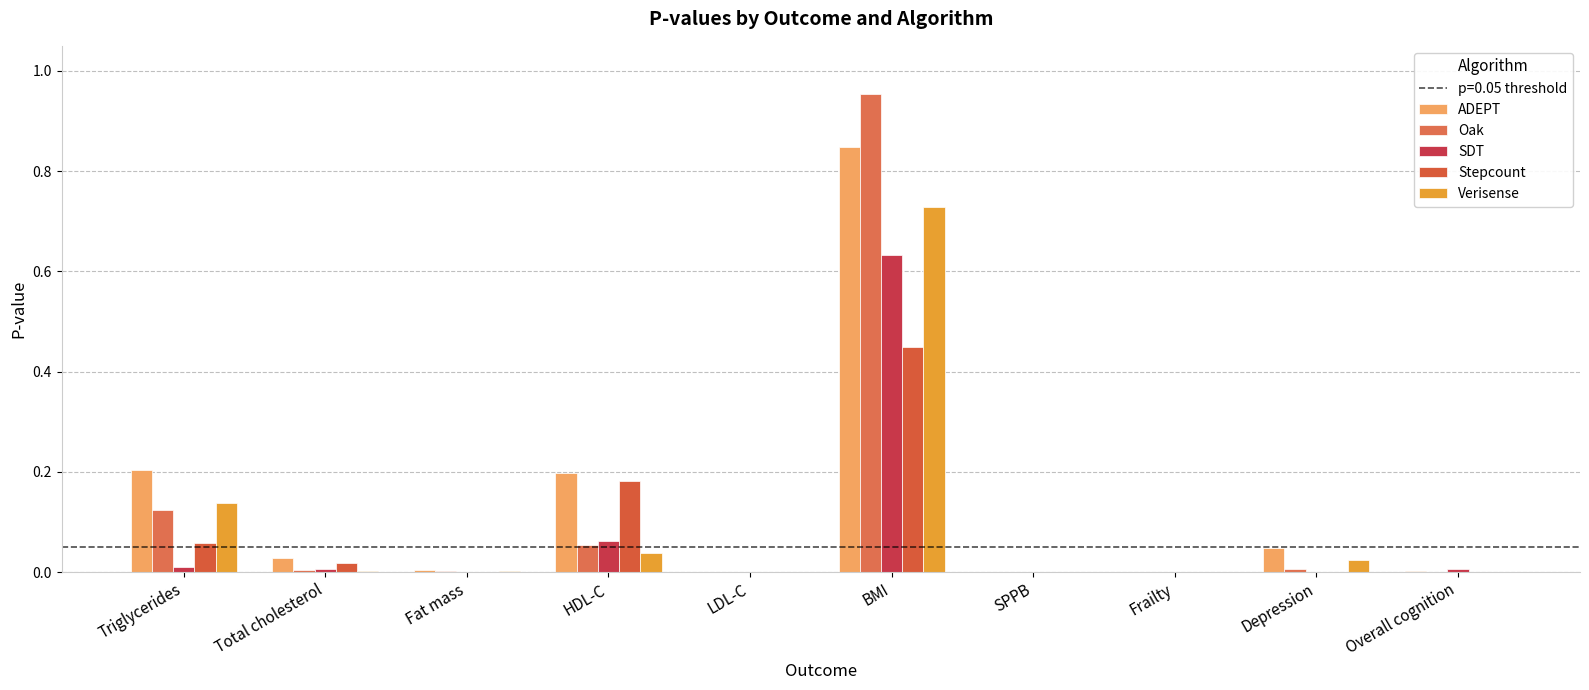

Reading left to right, what are all the values shown in this chart?

ADEPT: Triglycerides=0.2	Total cholesterol=0.0	Fat mass=0.0	HDL-C=0.2	LDL-C=0.0	BMI=0.8	SPPB=0.0	Frailty=0.0	Depression=0.0	Overall cognition=0.0
Oak: Triglycerides=0.1	Total cholesterol=0.0	Fat mass=0.0	HDL-C=0.1	LDL-C=0.0	BMI=1.0	SPPB=0.0	Frailty=0.0	Depression=0.0	Overall cognition=0.0
SDT: Triglycerides=0.0	Total cholesterol=0.0	Fat mass=0.0	HDL-C=0.1	LDL-C=0.0	BMI=0.6	SPPB=0.0	Frailty=0.0	Depression=0.0	Overall cognition=0.0
Stepcount: Triglycerides=0.1	Total cholesterol=0.0	Fat mass=0.0	HDL-C=0.2	LDL-C=0.0	BMI=0.4	SPPB=0.0	Frailty=0.0	Depression=0.0	Overall cognition=0.0
Verisense: Triglycerides=0.1	Total cholesterol=0.0	Fat mass=0.0	HDL-C=0.0	LDL-C=0.0	BMI=0.7	SPPB=0.0	Frailty=0.0	Depression=0.0	Overall cognition=0.0